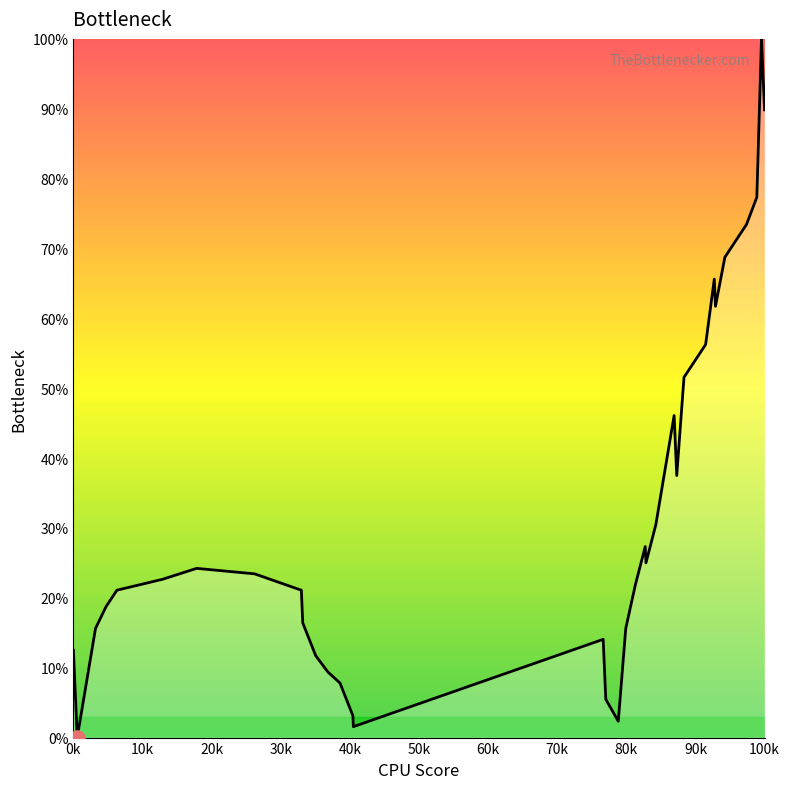

What is the difference between the maximum and minimum values?

100.0